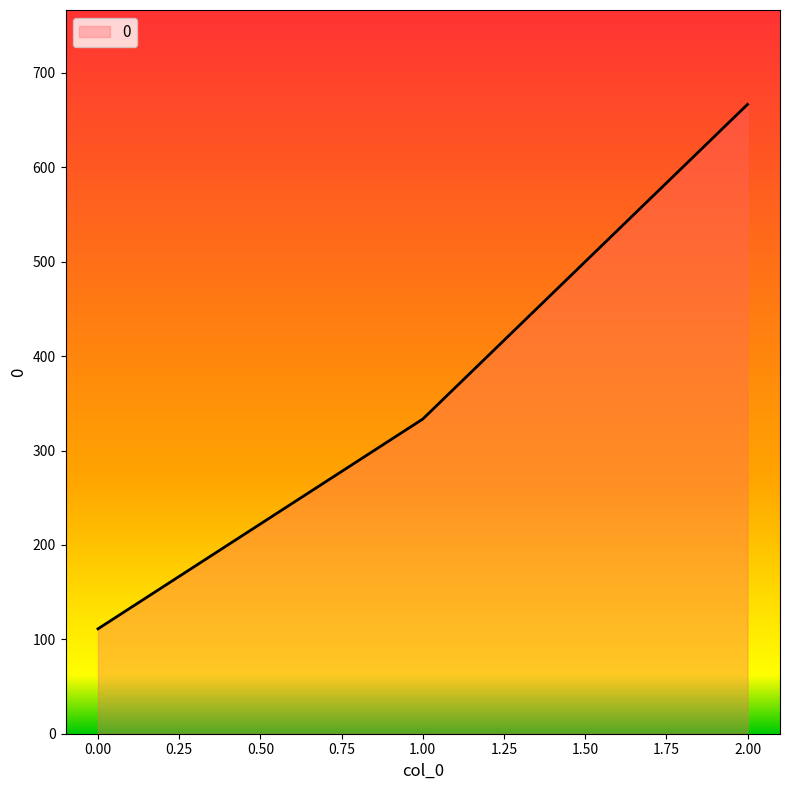

How many lines are shown in the chart?

1